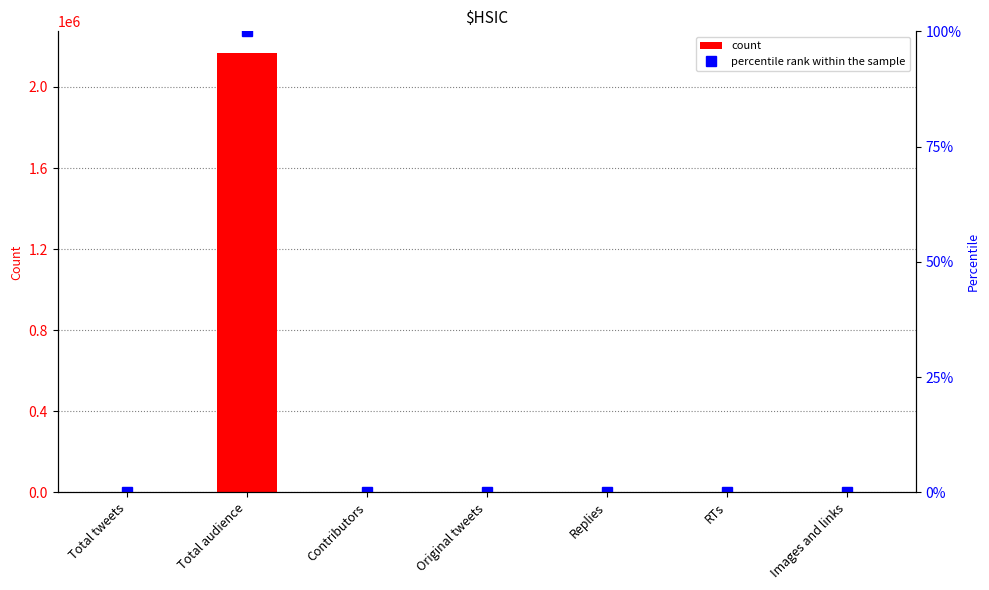

What is the average value of the $HSIC series?

309678